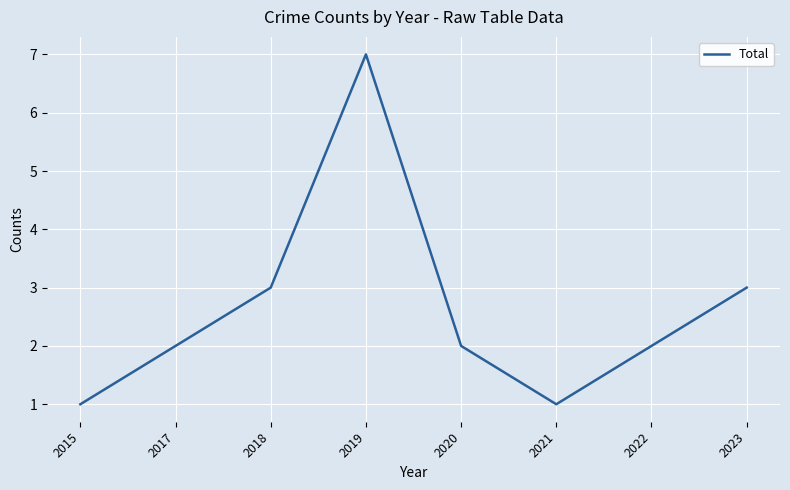

What is the change in value from 2019 to 2023?

-4